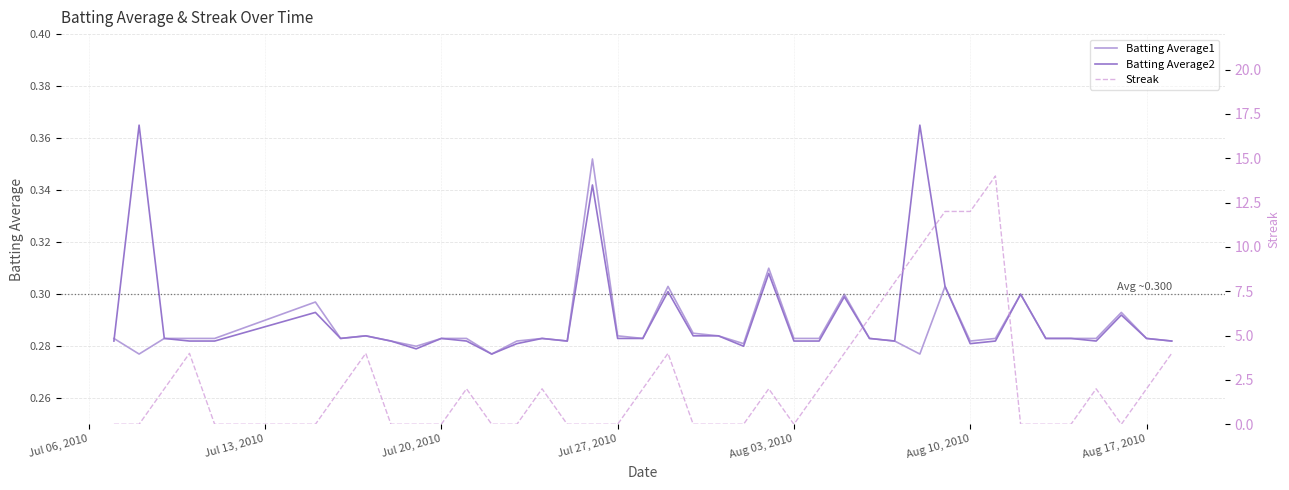

Is this an area chart (filled region under the line)?

No